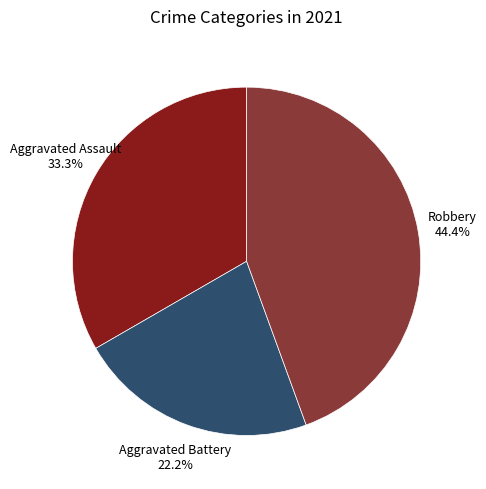

What is the smallest slice in the pie chart?

Aggravated Battery